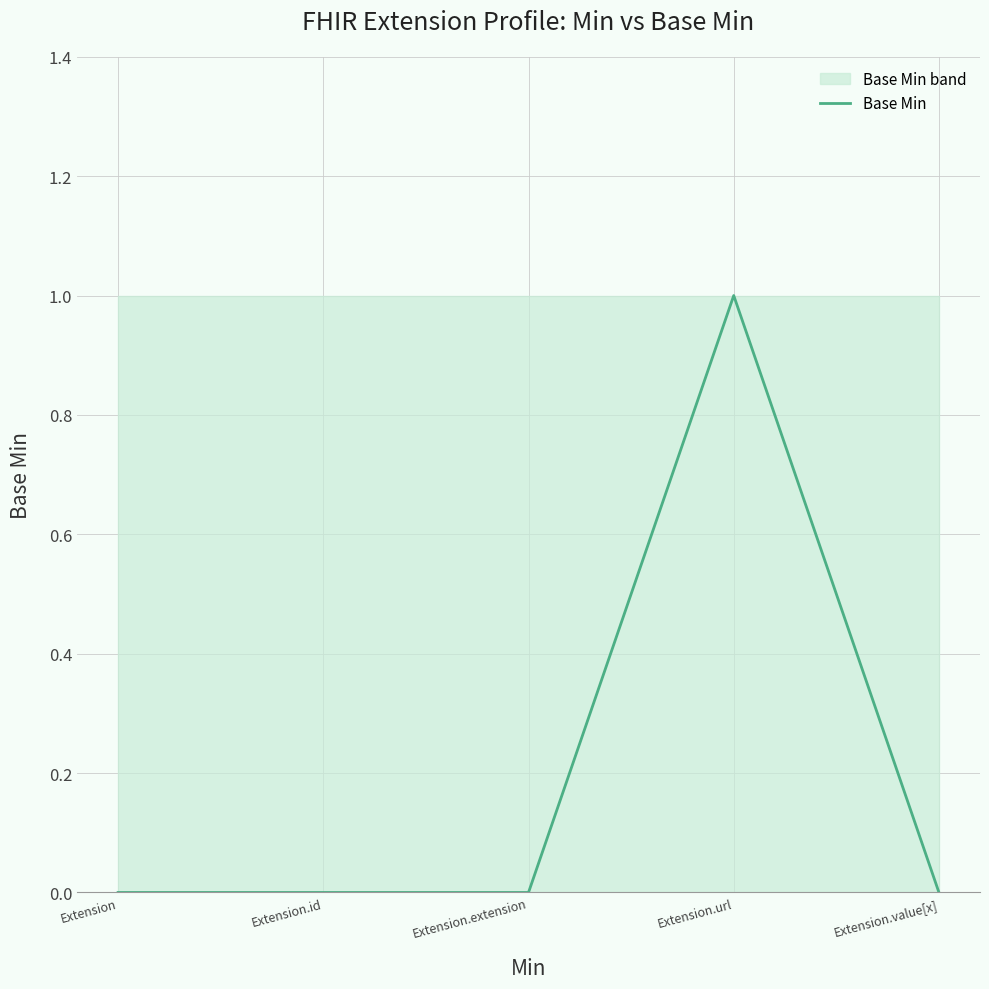

Is this an area chart (filled region under the line)?

No